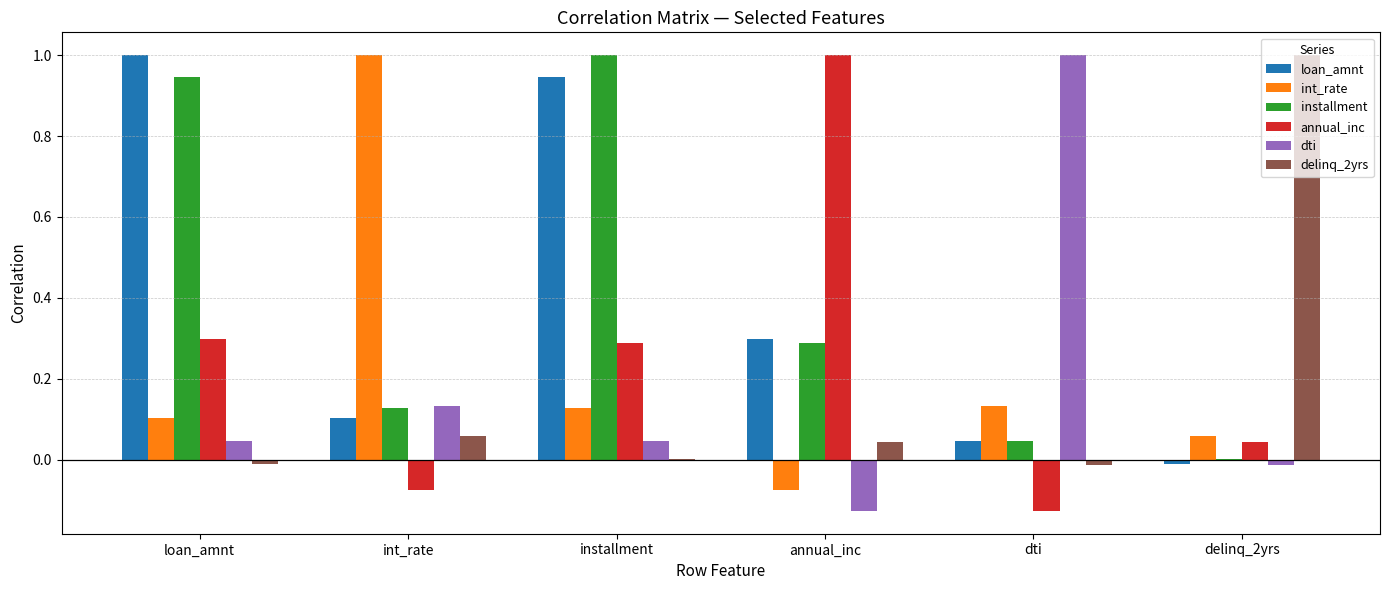

How many positive values does the annual_inc series have?

4